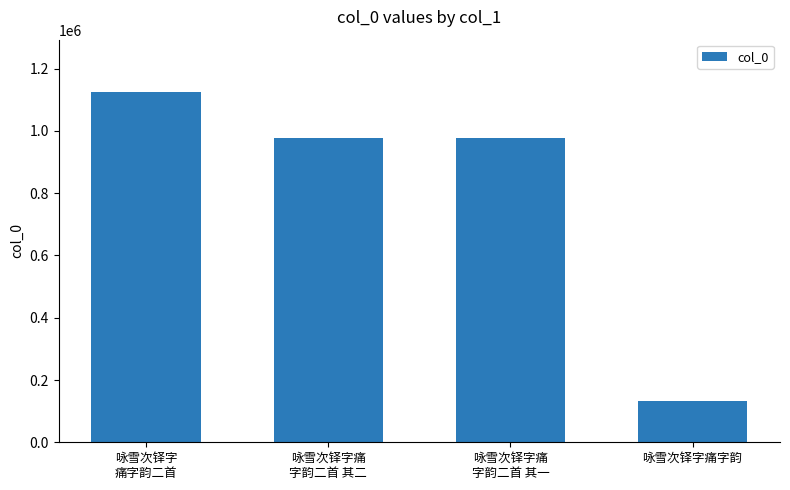

True or false: the data shows 1665296 at 咏雪次铎字痛
字韵二首 其二.

False